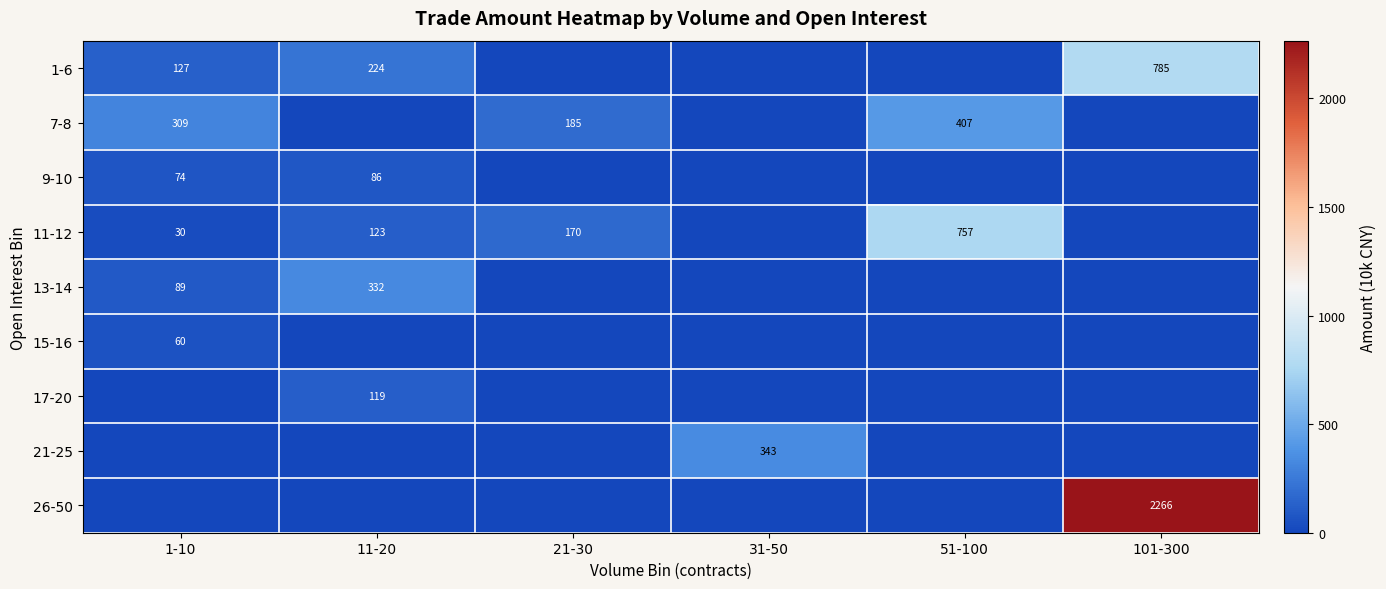

The value of 1-6 at 11-20 is 224. True or false?

True